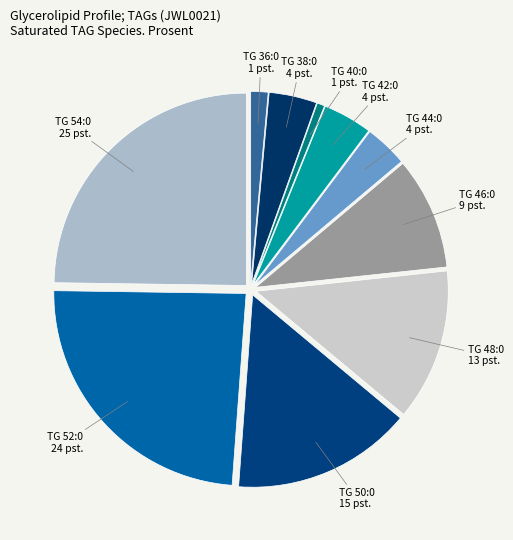

Count the number of slices in the pie.

10